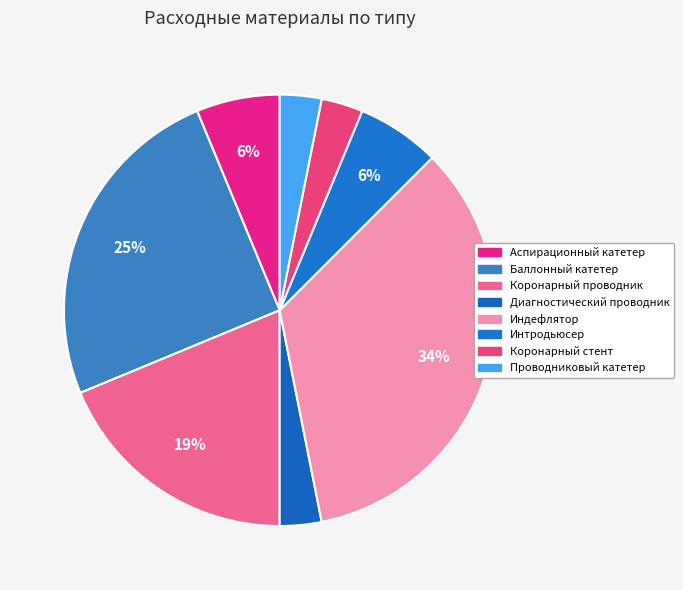

How many segments does this pie chart have?

8